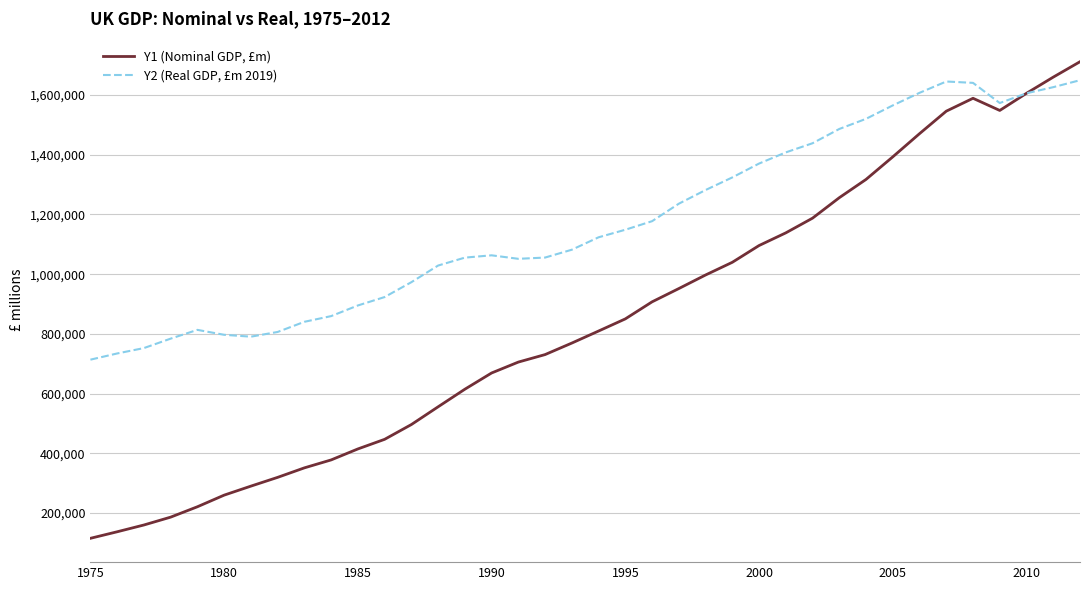

Which series has the widest spread of values?

Y1 (Nominal GDP, £m)